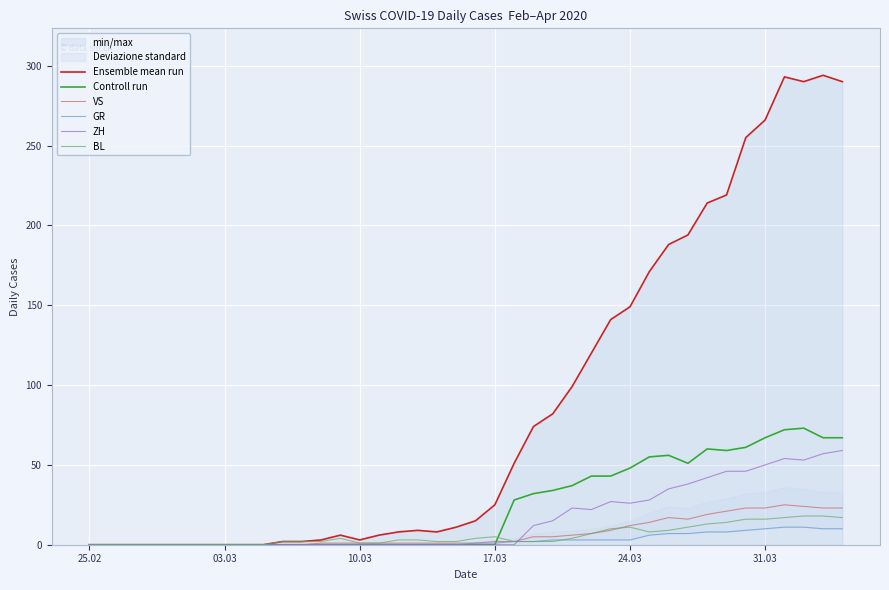

What is the maximum value for VS?

25